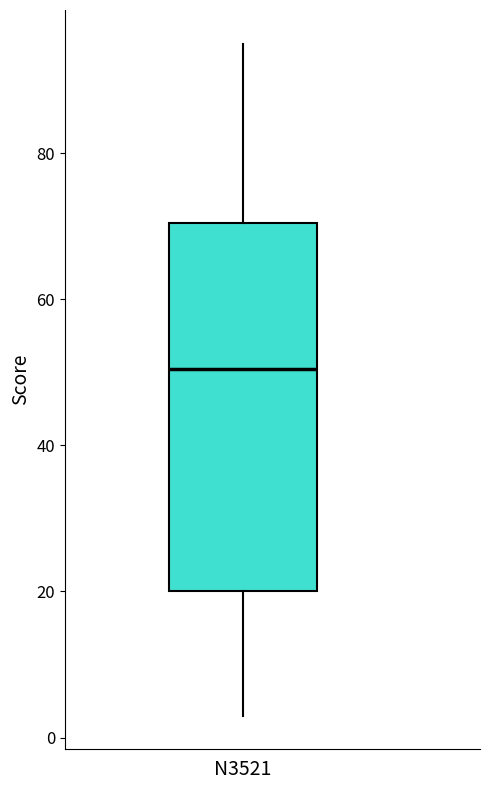

Transcribe this box plot: give where the median line is, the range the box spans, and where the two whiskers end, as read against the y-axis. The values are not printed on the chart, so give them approximately, as read against the axis.

median 50, box 20 to 70, whiskers 4 to 96